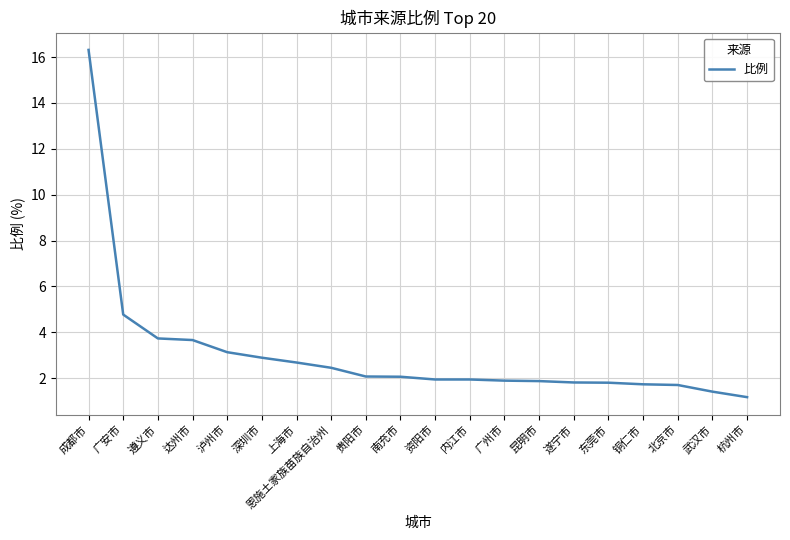

At which label does the data first exceed 2?

成都市